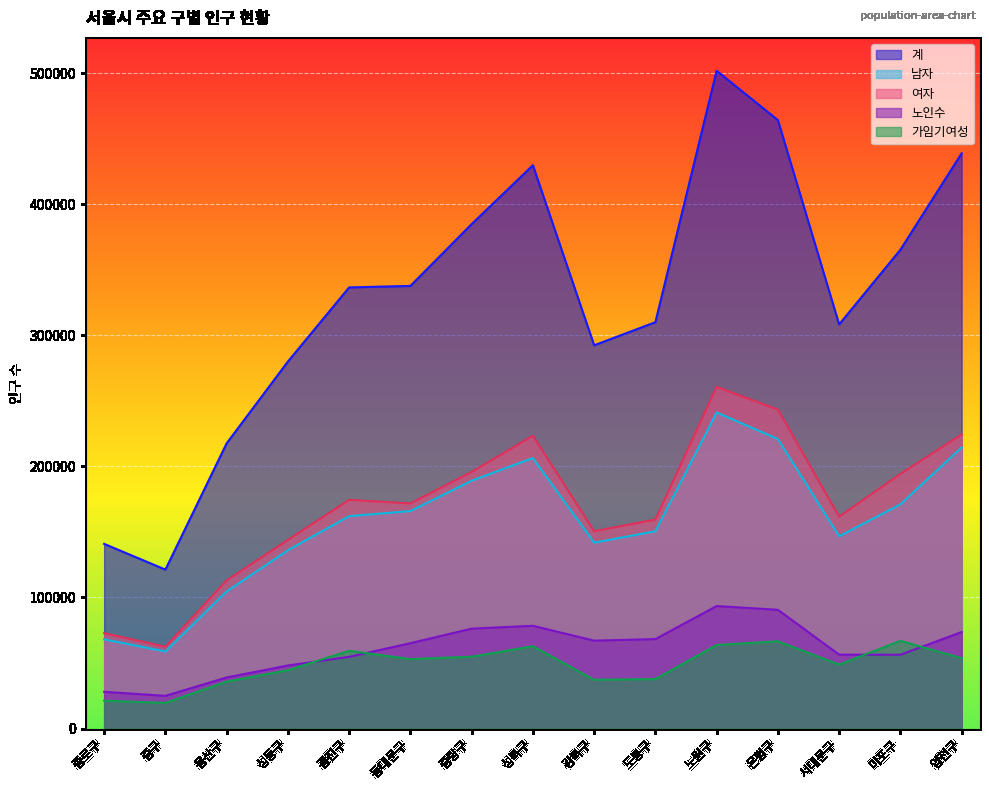

What is the sum of the 노인수 values at 광진구 and 동대문구?

119847